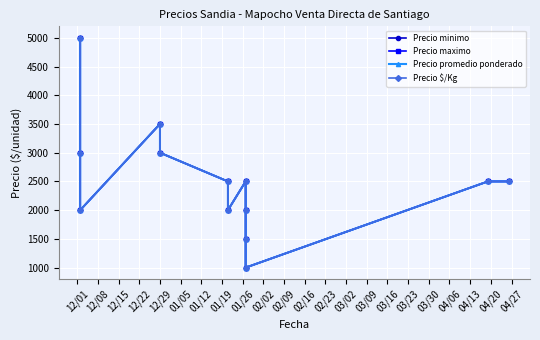

Does the chart display data point markers on the line(s)?

Yes